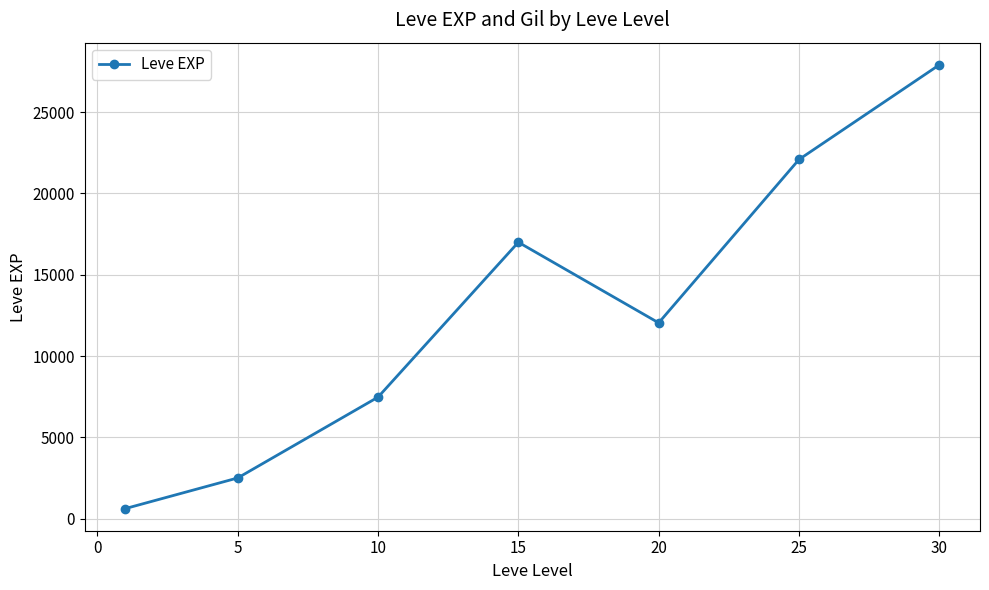

How many interior local peaks (higher than both neighbors) does the data have?

1